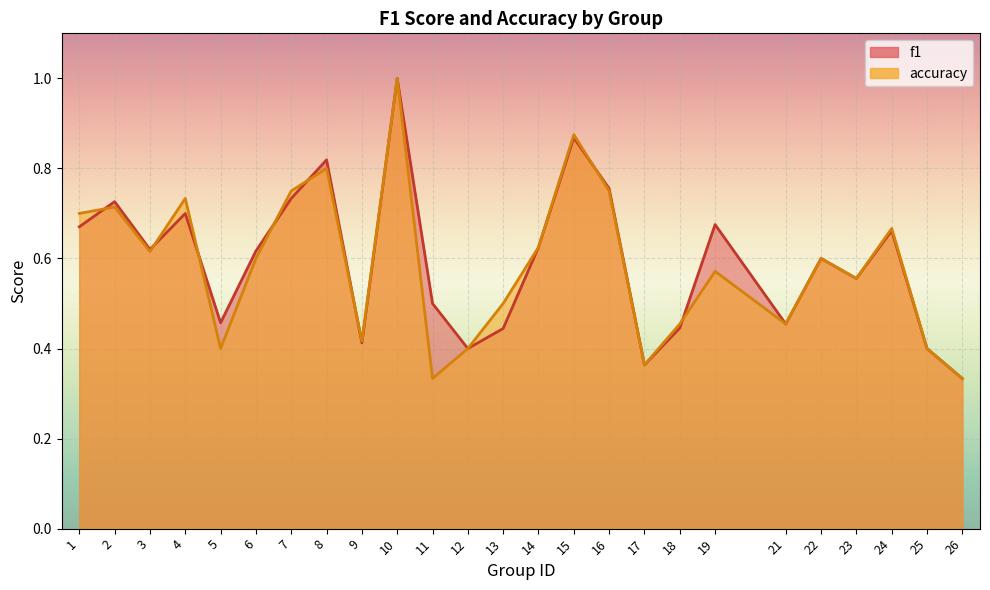

What is the difference between the maximum and minimum values in the accuracy series?

0.7